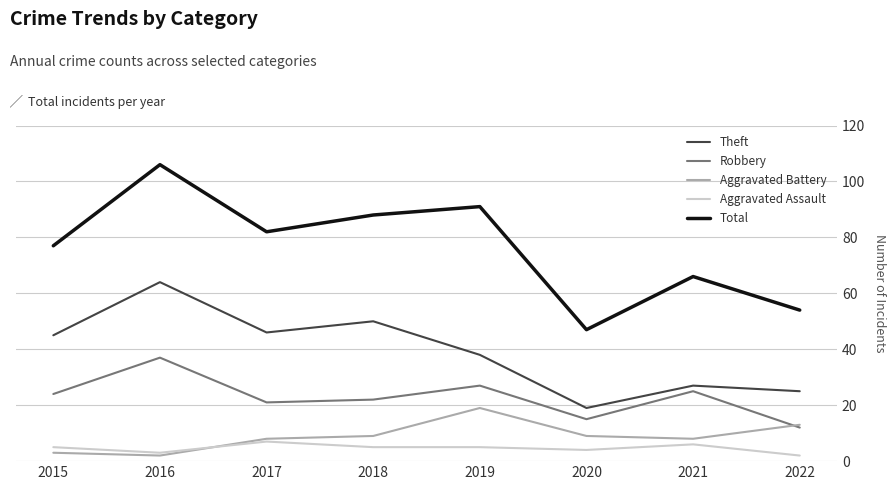

True or false: Aggravated Assault and Robbery cross at least once.

False